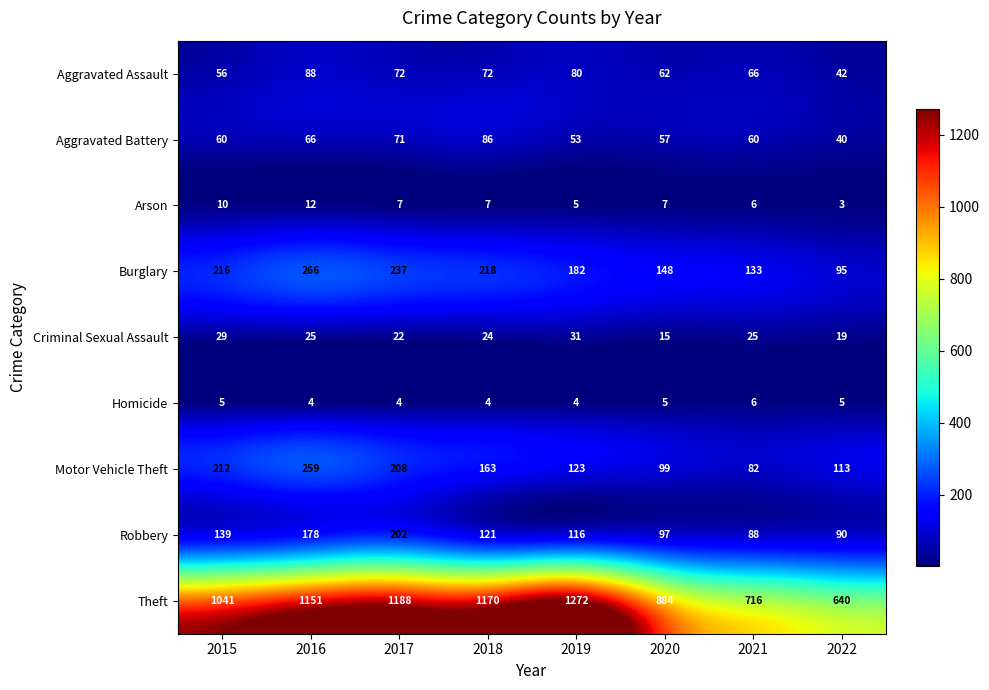

The value of Burglary at 2017 is 59. True or false?

False